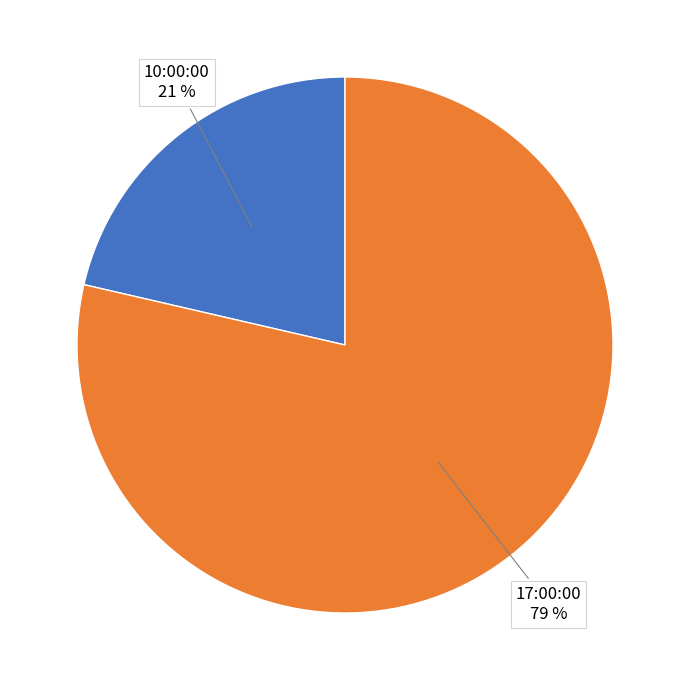

What is the majority slice?

17:00:00